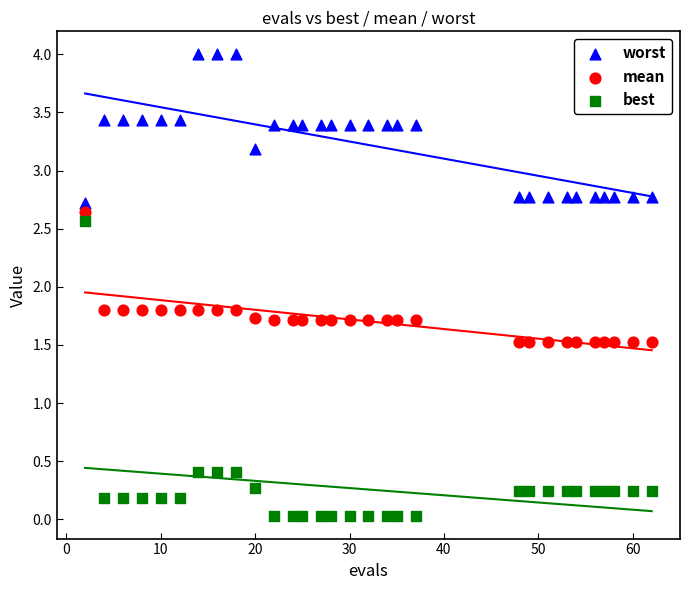

Which series reaches the minimum Y coordinate?

best